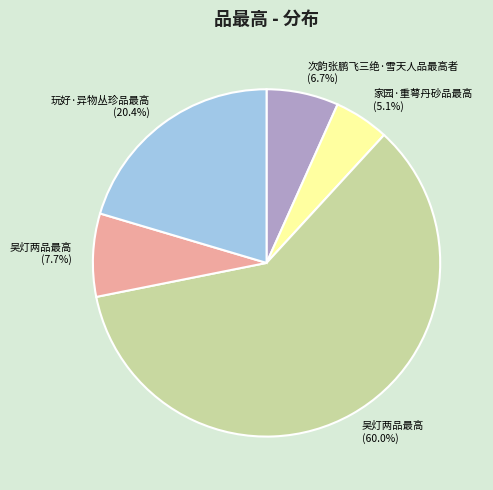

Is there any slice that represents more than half of the pie?

Yes